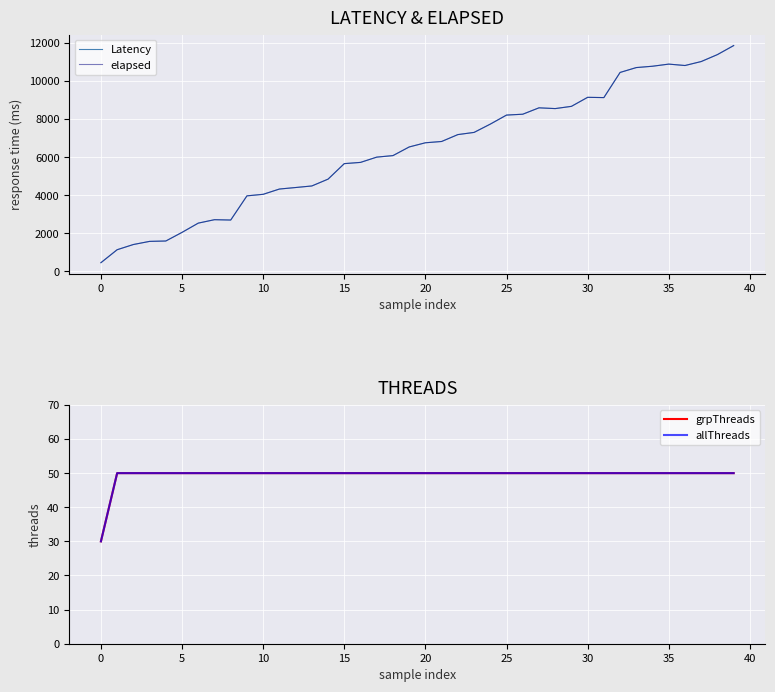

What is the minimum value for Latency?

452